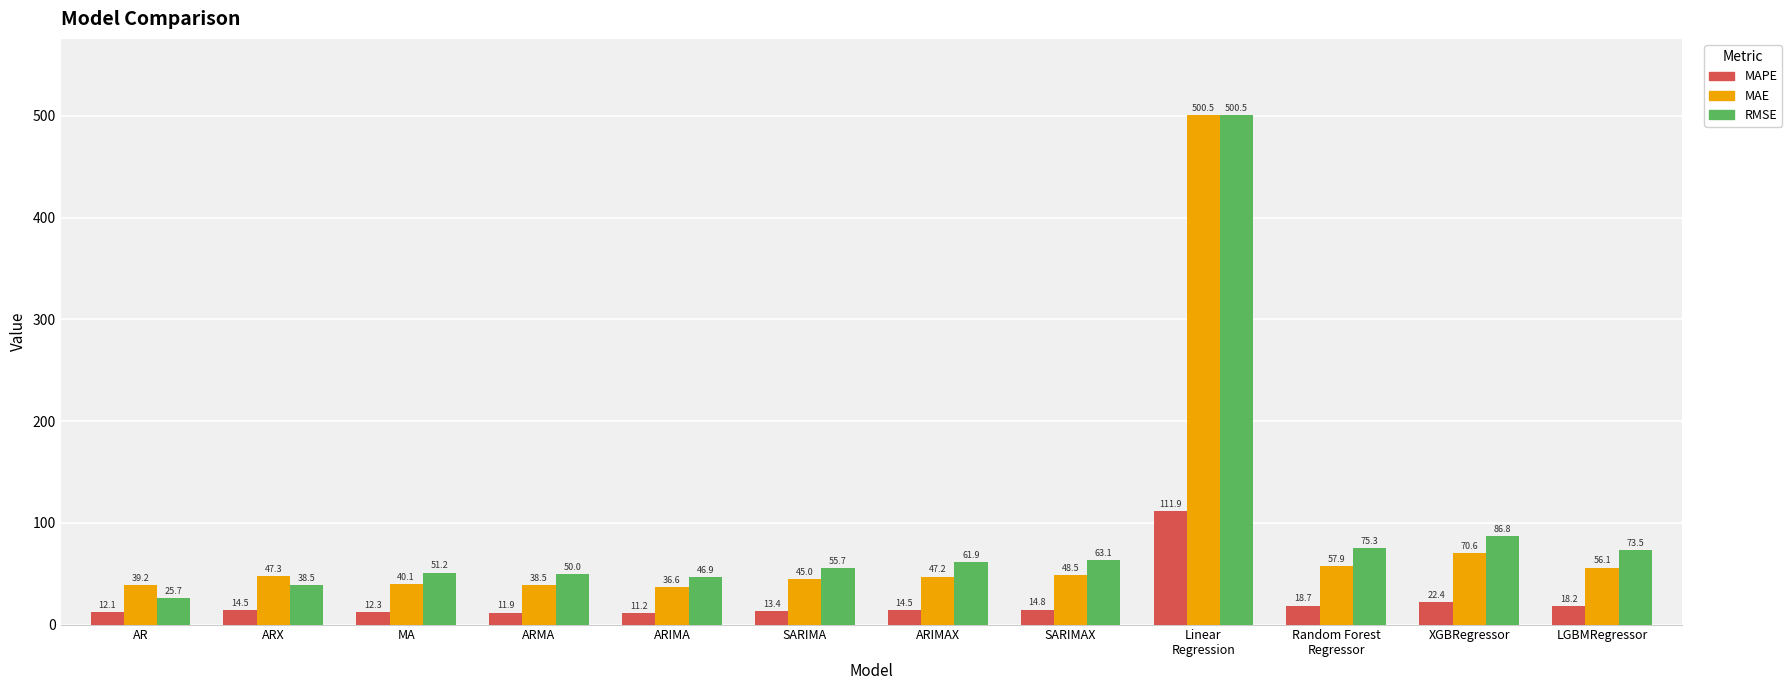

Reading right to left, list all the values displayed in this chart.

MAPE: 18.2	22.4	18.7	111.9	14.8	14.5	13.4	11.2	11.9	12.3	14.5	12.1
MAE: 56.1	70.6	57.9	500.5	48.5	47.2	45.0	36.6	38.5	40.1	47.3	39.2
RMSE: 73.5	86.8	75.3	500.5	63.1	61.9	55.7	46.9	50.0	51.2	38.5	25.7